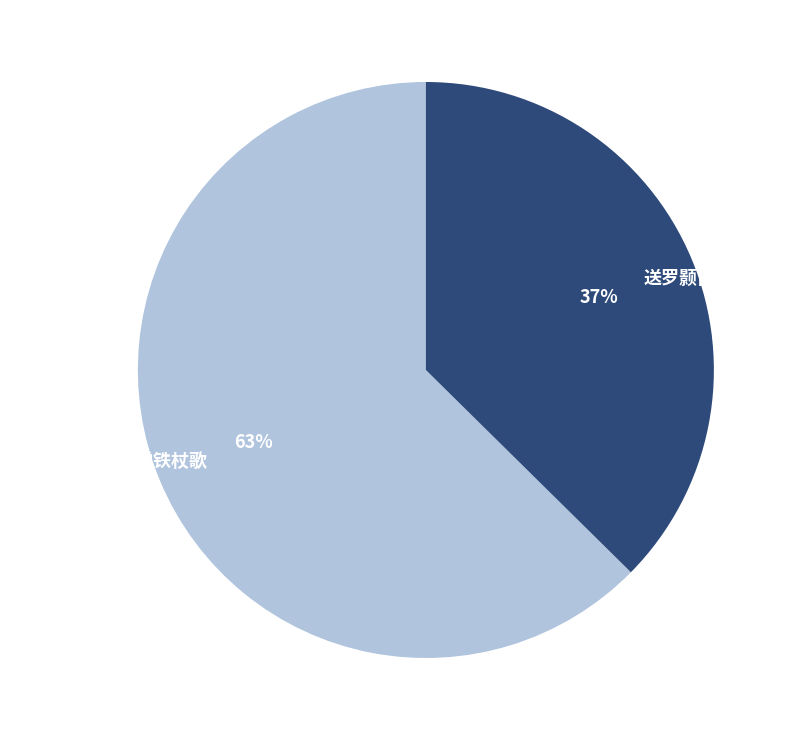

Rank the categories by value from highest to lowest.

次韵许叔温赋龙学铁杖歌, 送罗颢甫讲学铁城